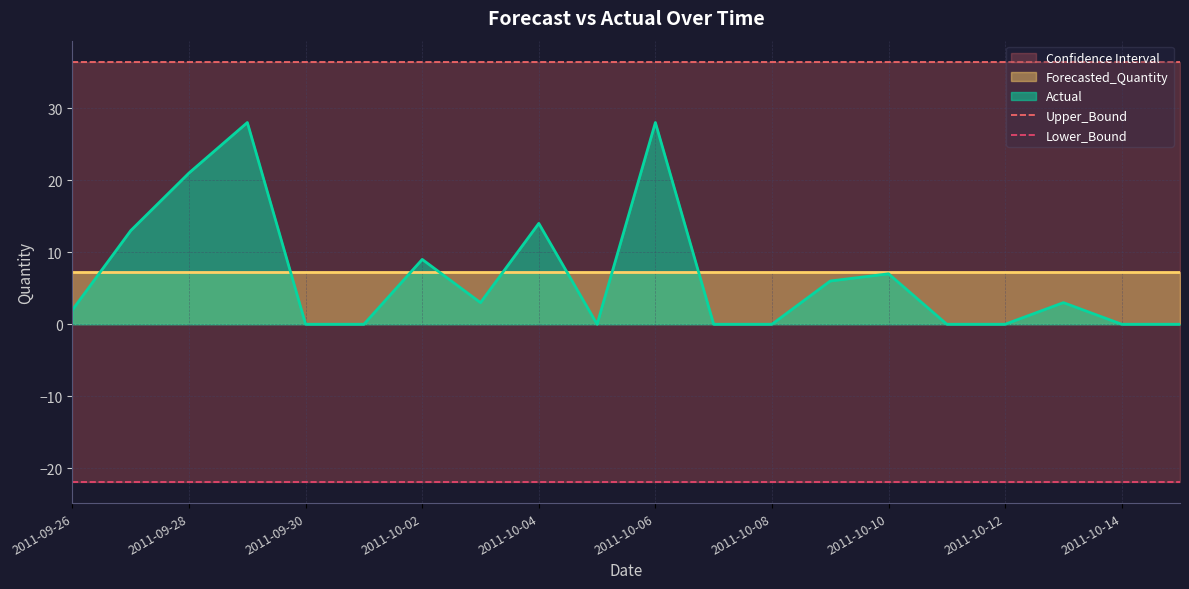

True or false: Upper_Bound and Lower_Bound intersect in this chart.

False